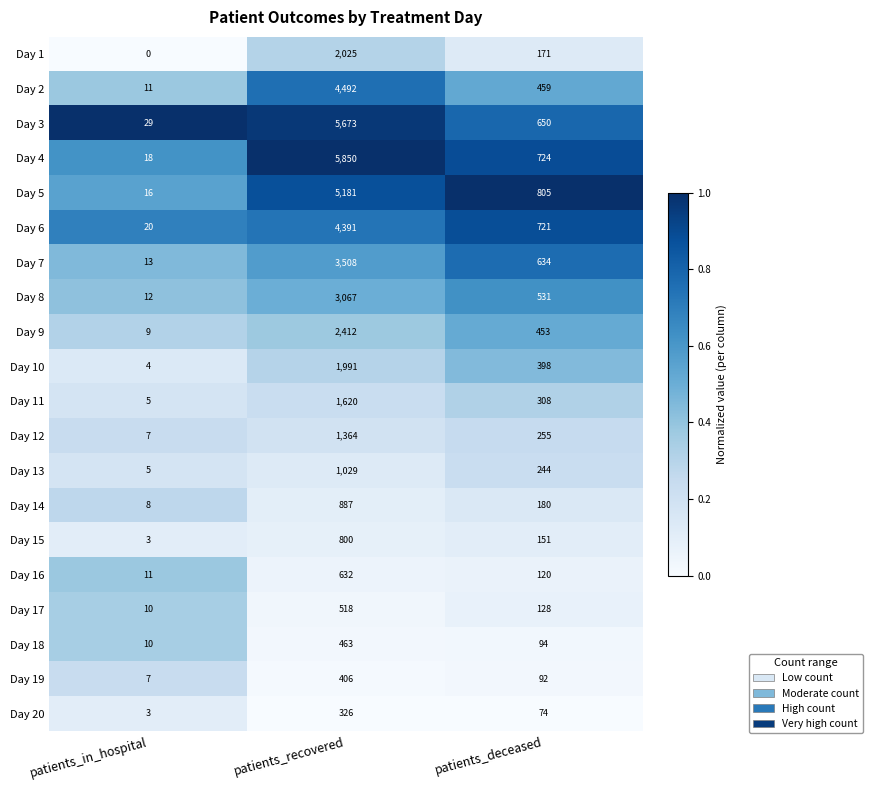

The value of Day 18 at patients_recovered is 802. True or false?

False